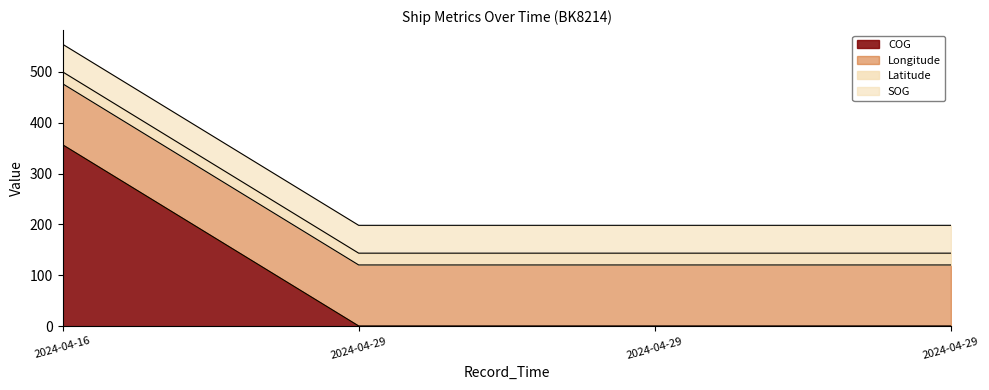

Which has a higher value, 2024-04-16 or 2024-04-29?

2024-04-16